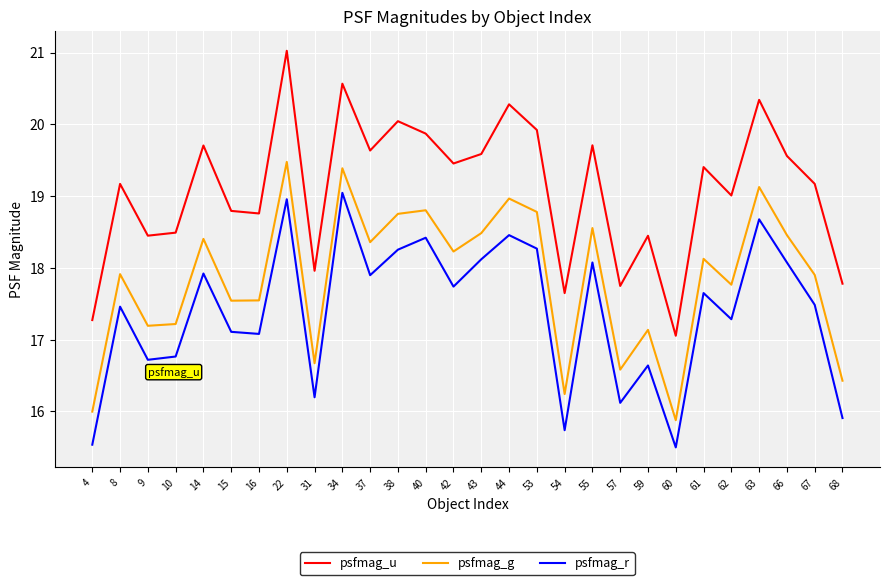

True or false: psfmag_r and psfmag_g intersect in this chart.

False